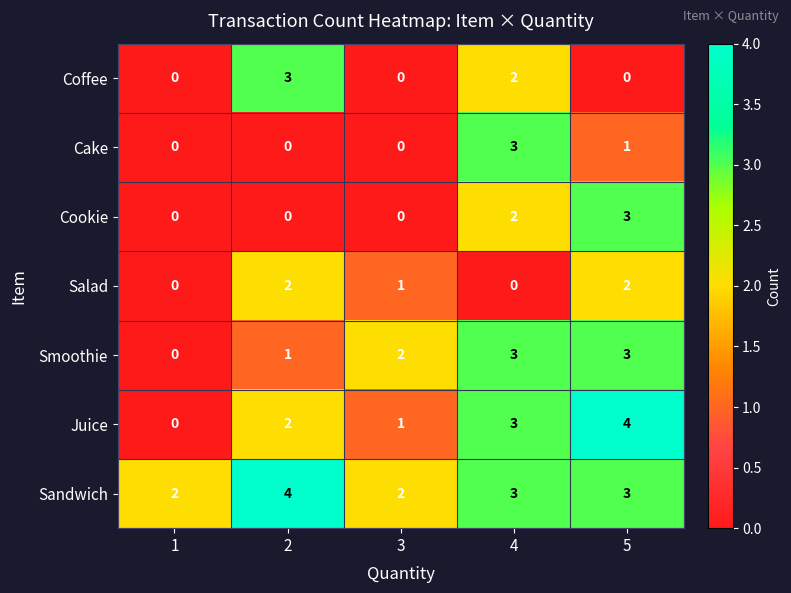

Is it true that Sandwich equals 2 at 1?

True